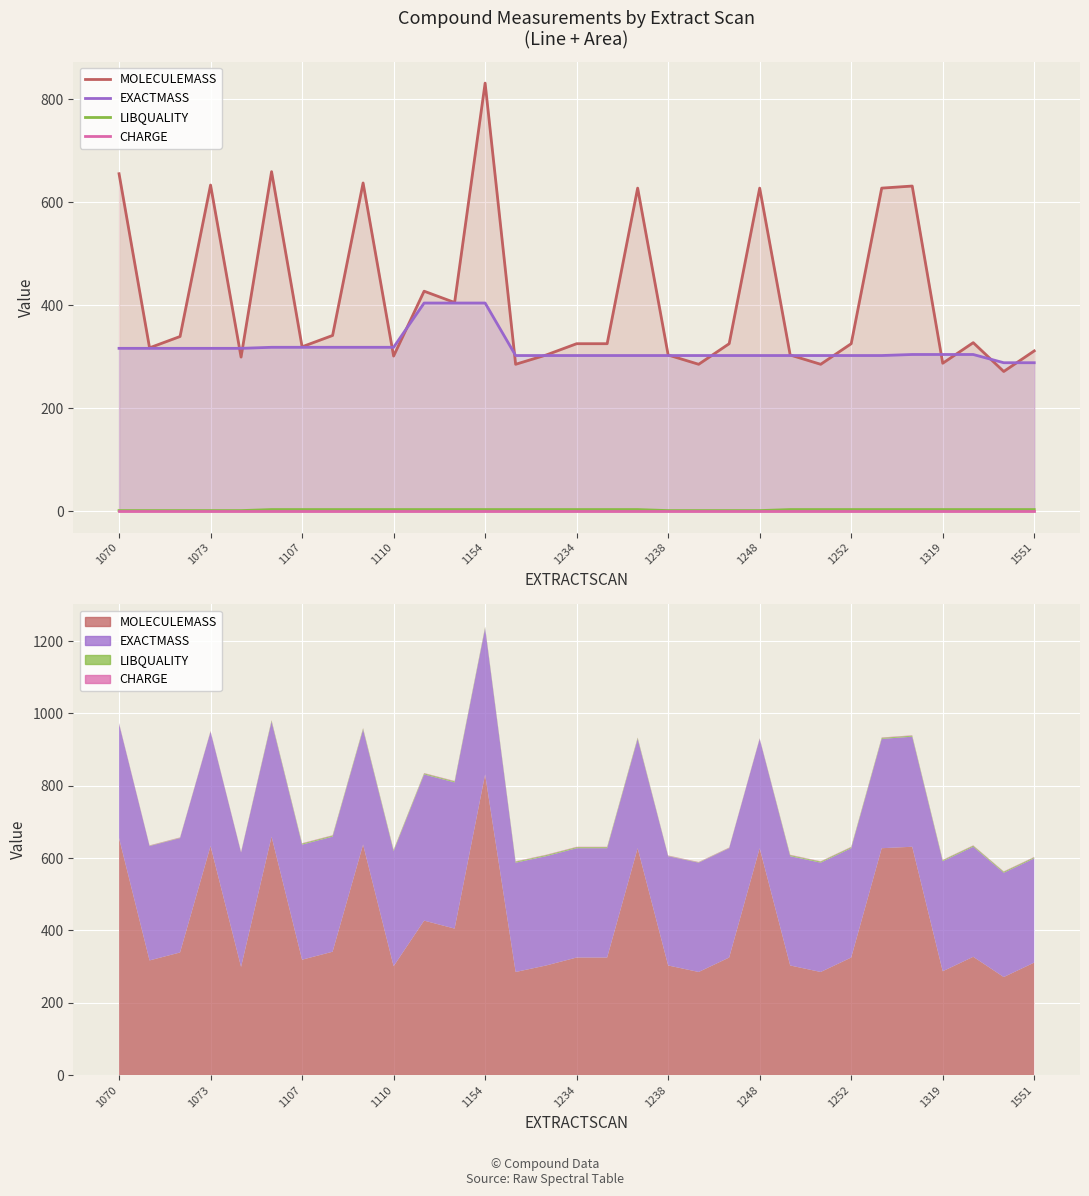

At which label is LIBQUALITY closest to 2?

1070